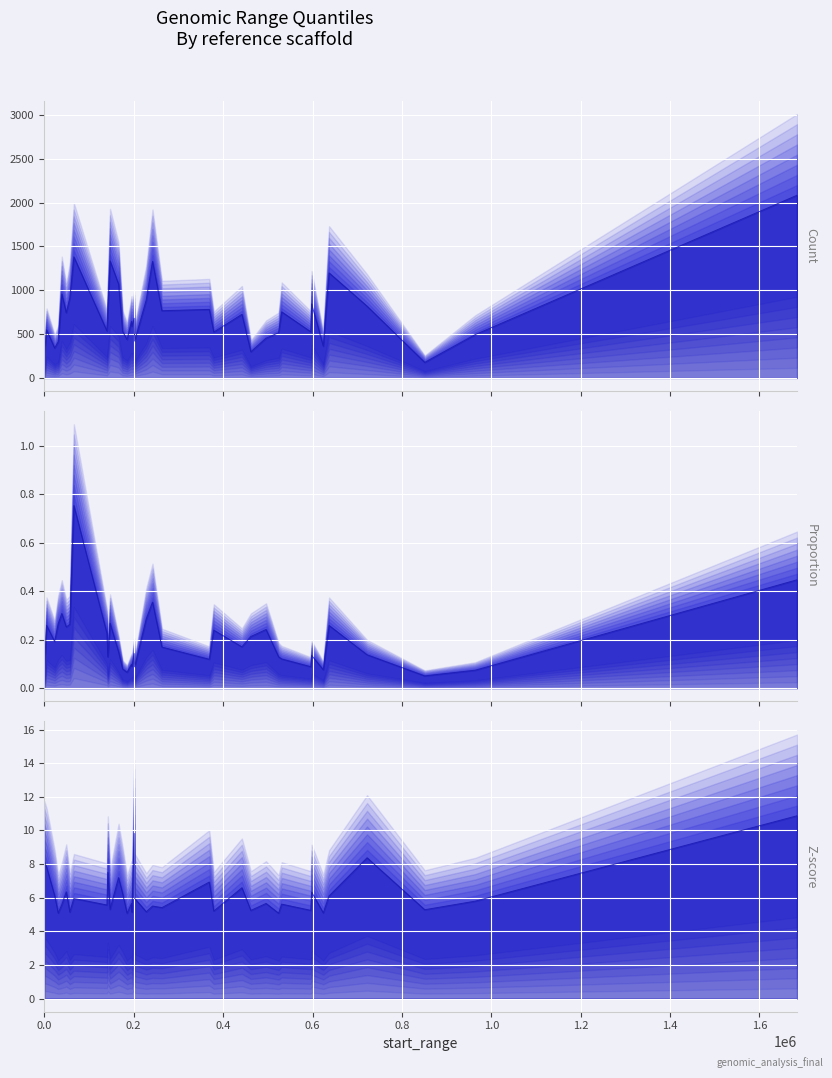

Does the chart display data point markers on the line(s)?

No